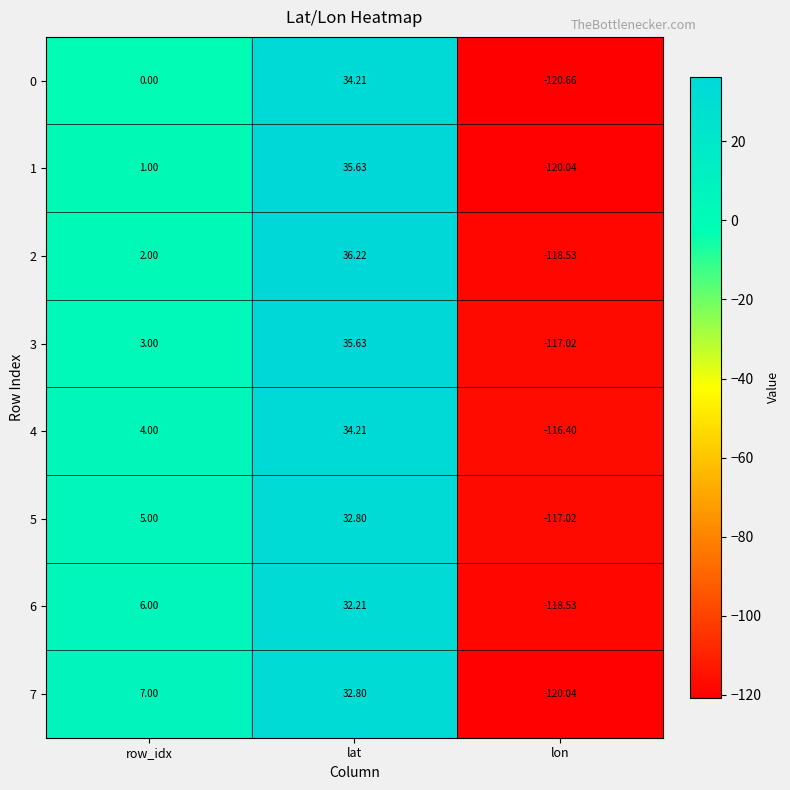

List the labels in order of 1 value, largest first.

lat, row_idx, lon